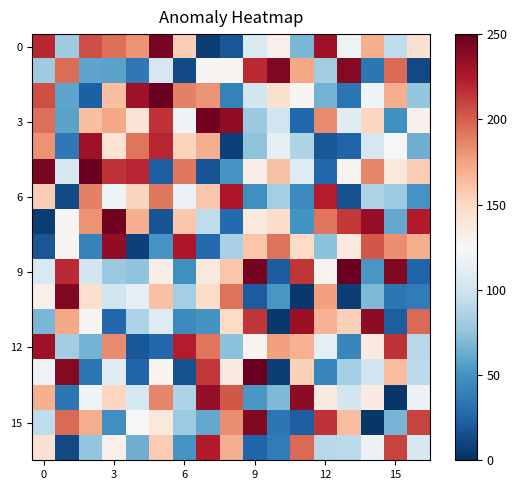

At how many categories does at least one series exceed 38?

17